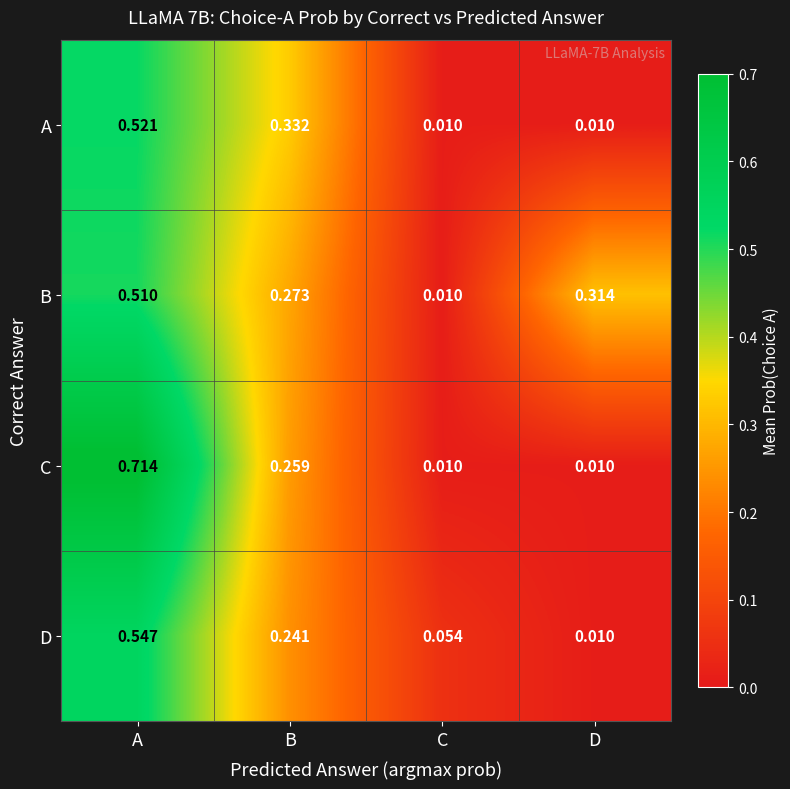

At how many categories does at least one series exceed 0?

4